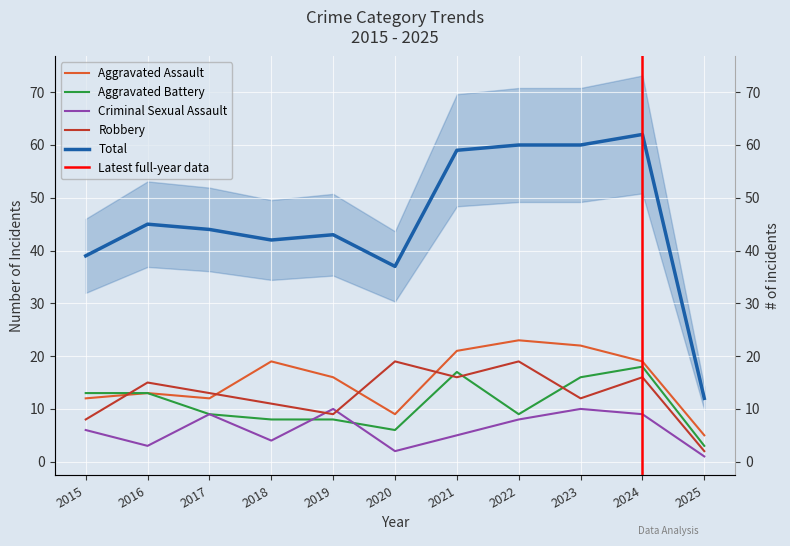

True or false: Total has more than 0 interior local peaks.

True